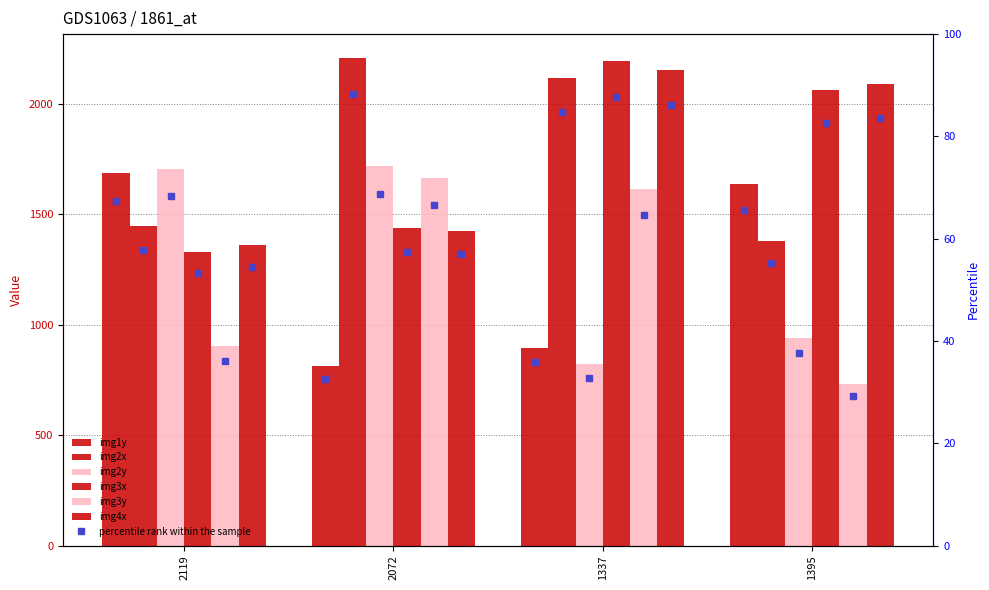

Read the img3y value at 2119.

904